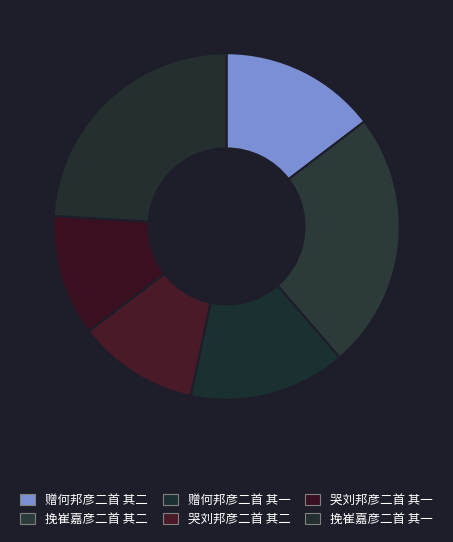

Count the number of slices in the pie.

6